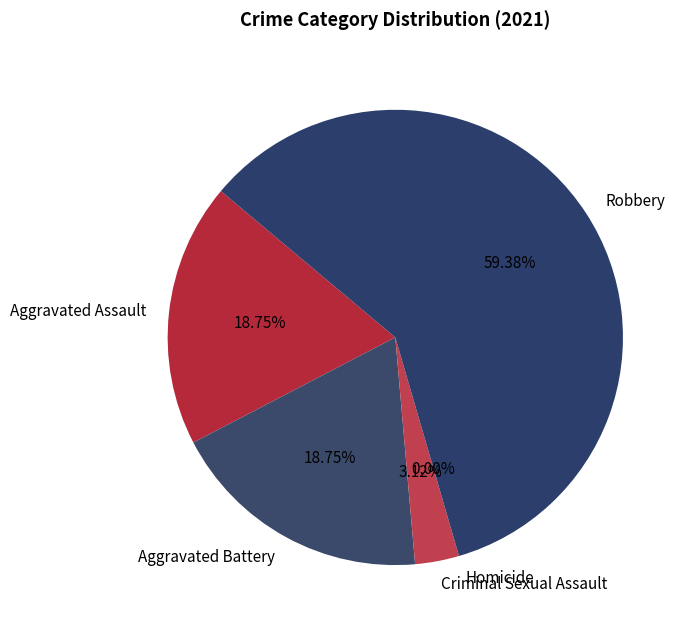

Do Aggravated Assault and Criminal Sexual Assault together represent more than half of the pie?

No